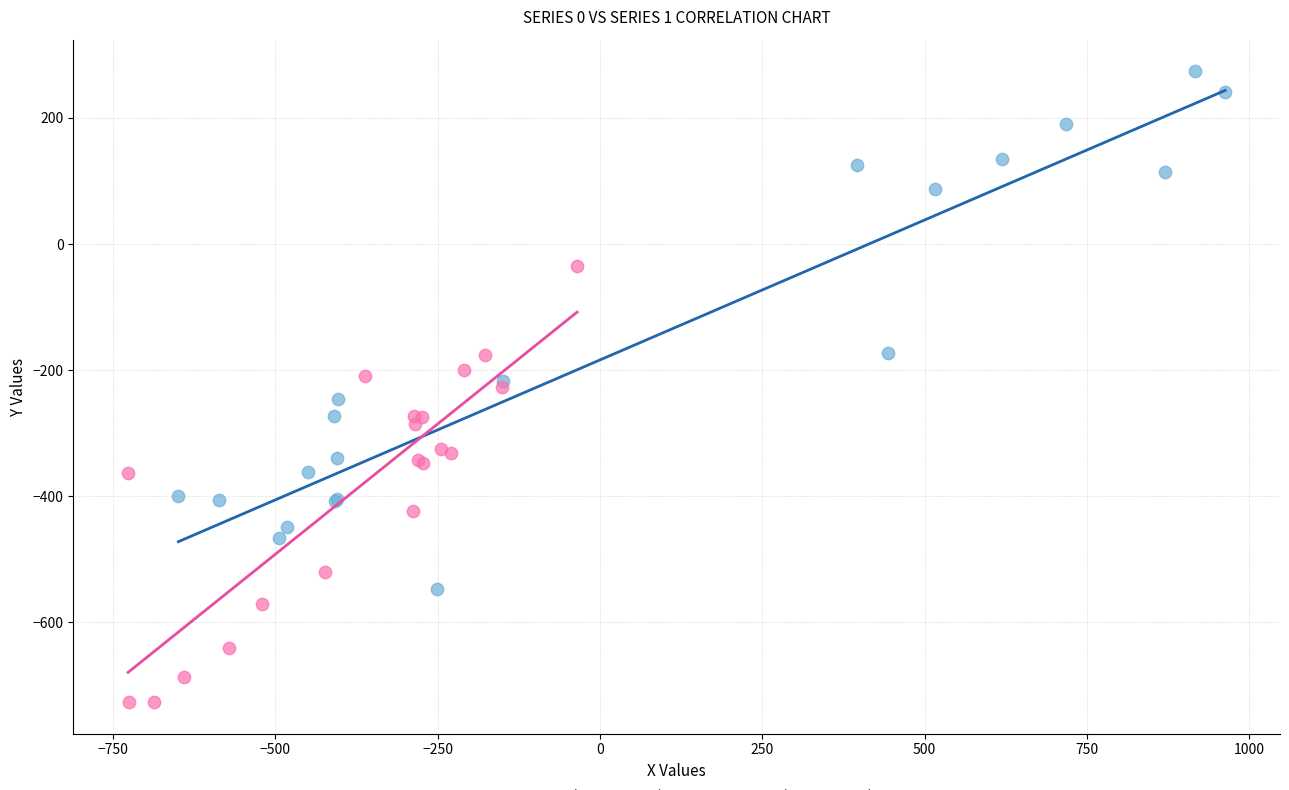

What are all the series names shown in the legend?

Series 0 (col_0.0 rows), Series 1 (col_0.2 rows)